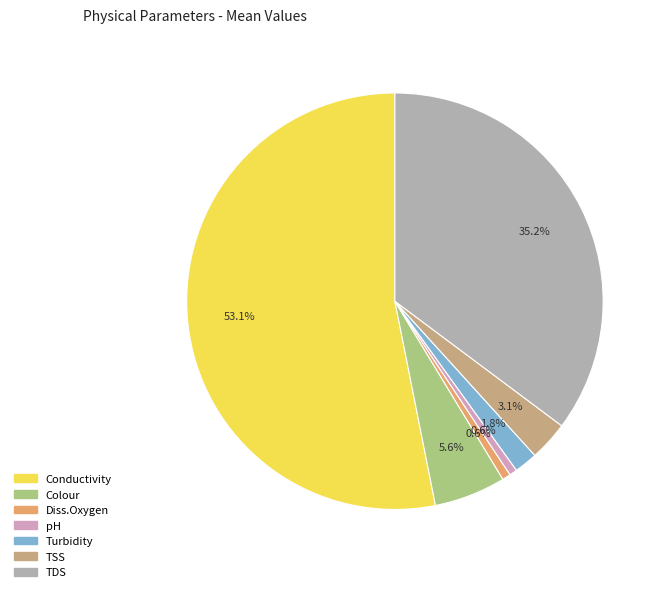

Is Conductivity the majority of the pie?

Yes